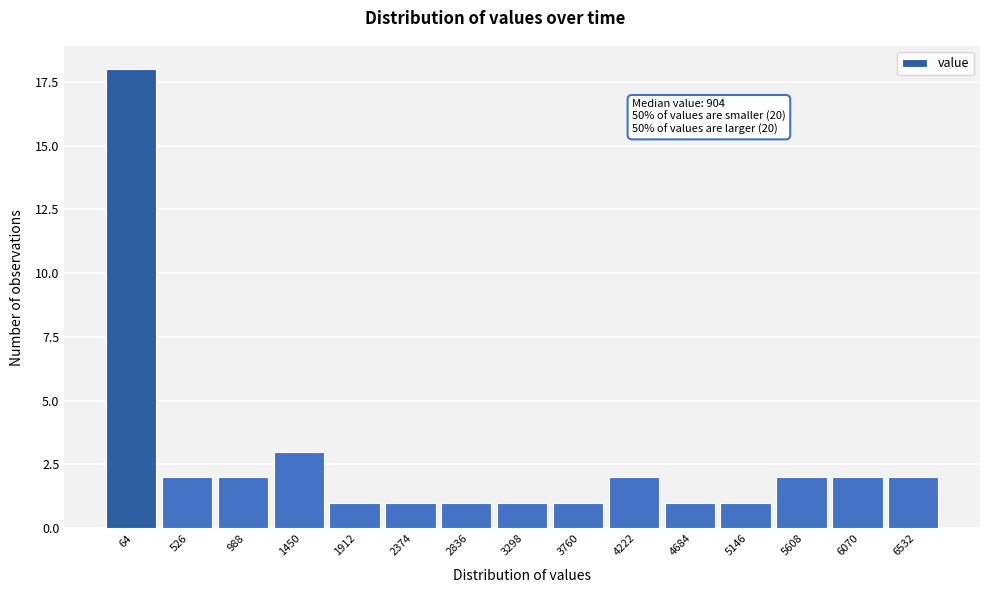

Reading left to right, transcribe all the data shown in this chart.

18	2	2	3	1	1	1	1	1	2	1	1	2	2	2